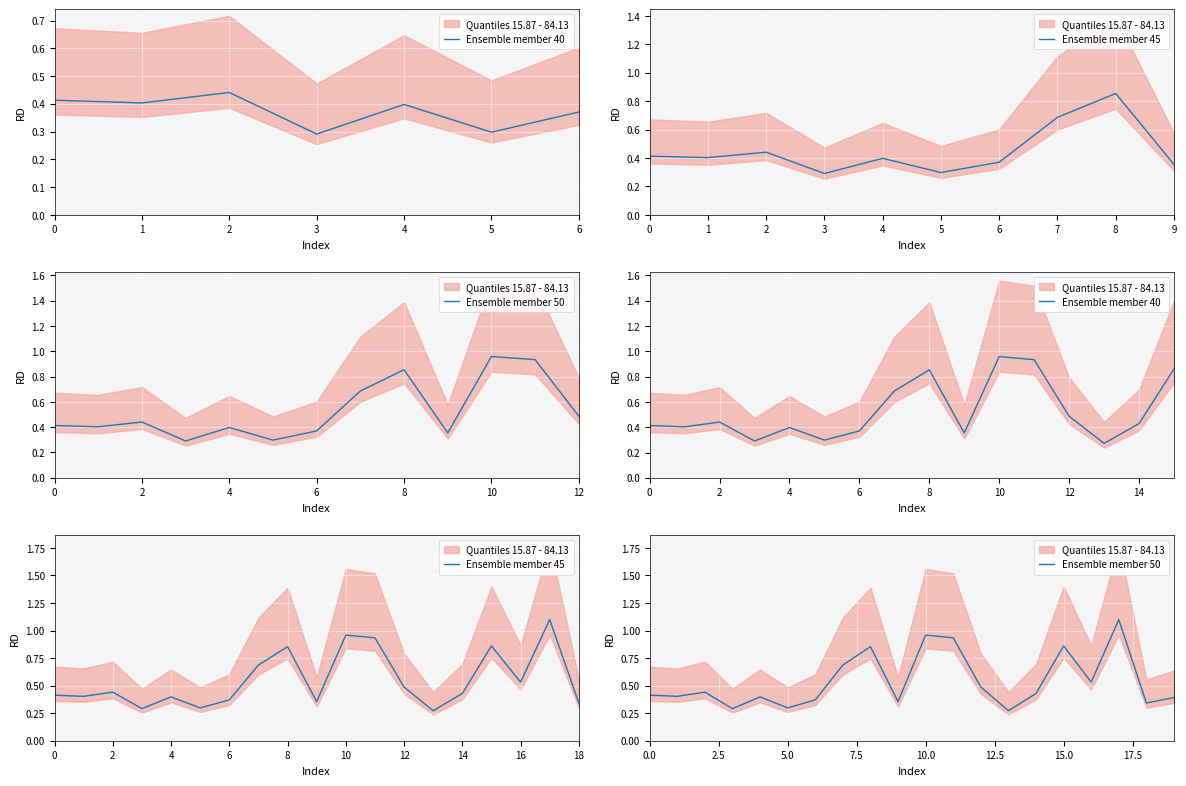

What is the value of the 19th point from the left?

0.3